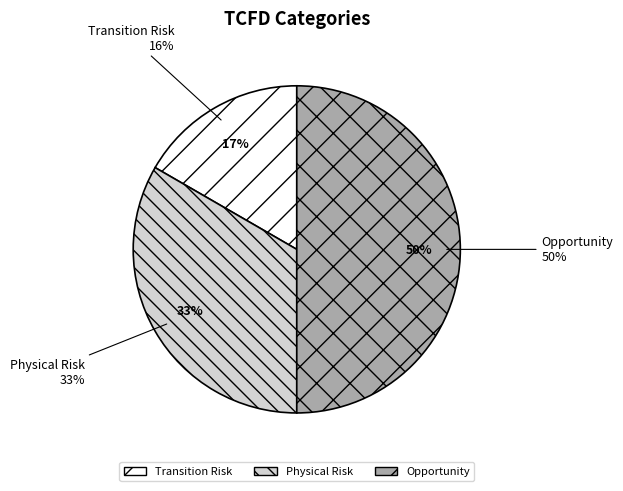

To the nearest percent, what is the combined percentage of Physical Risk and Transition Risk?

50%